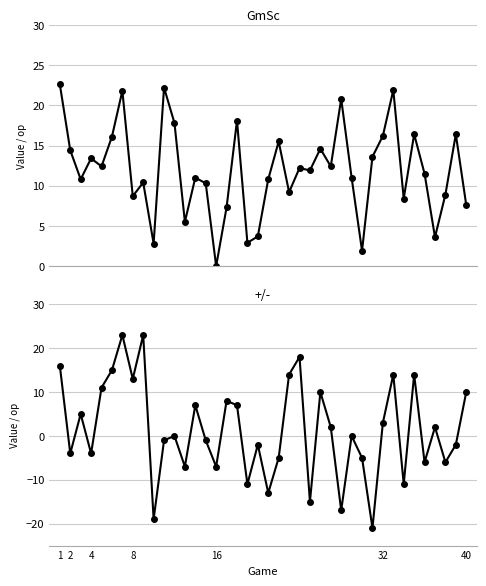

What is the label of the 1st point from the left?

1